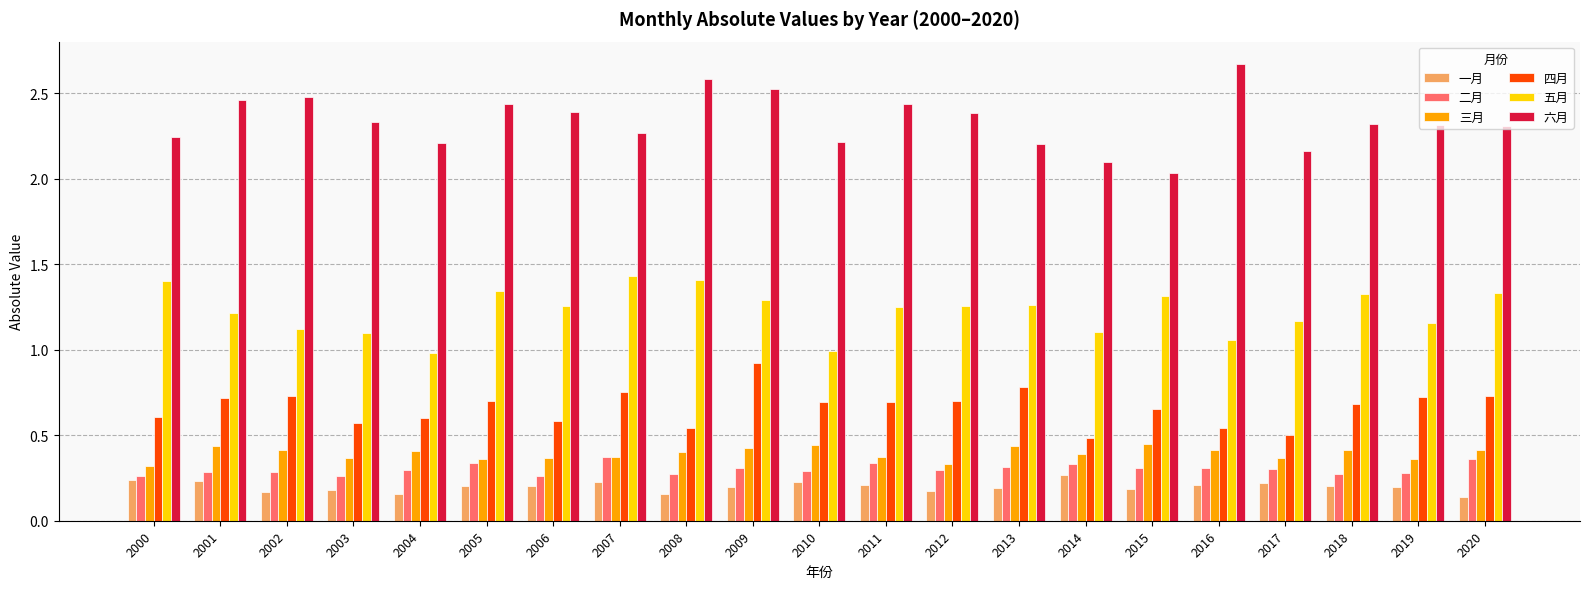

What is the lowest value of the 五月 series?

1.0